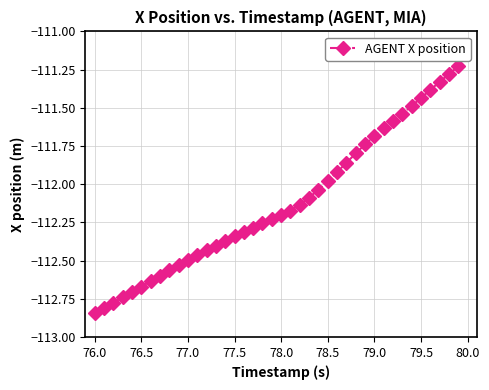

What is the sum of all values?

-4485.0